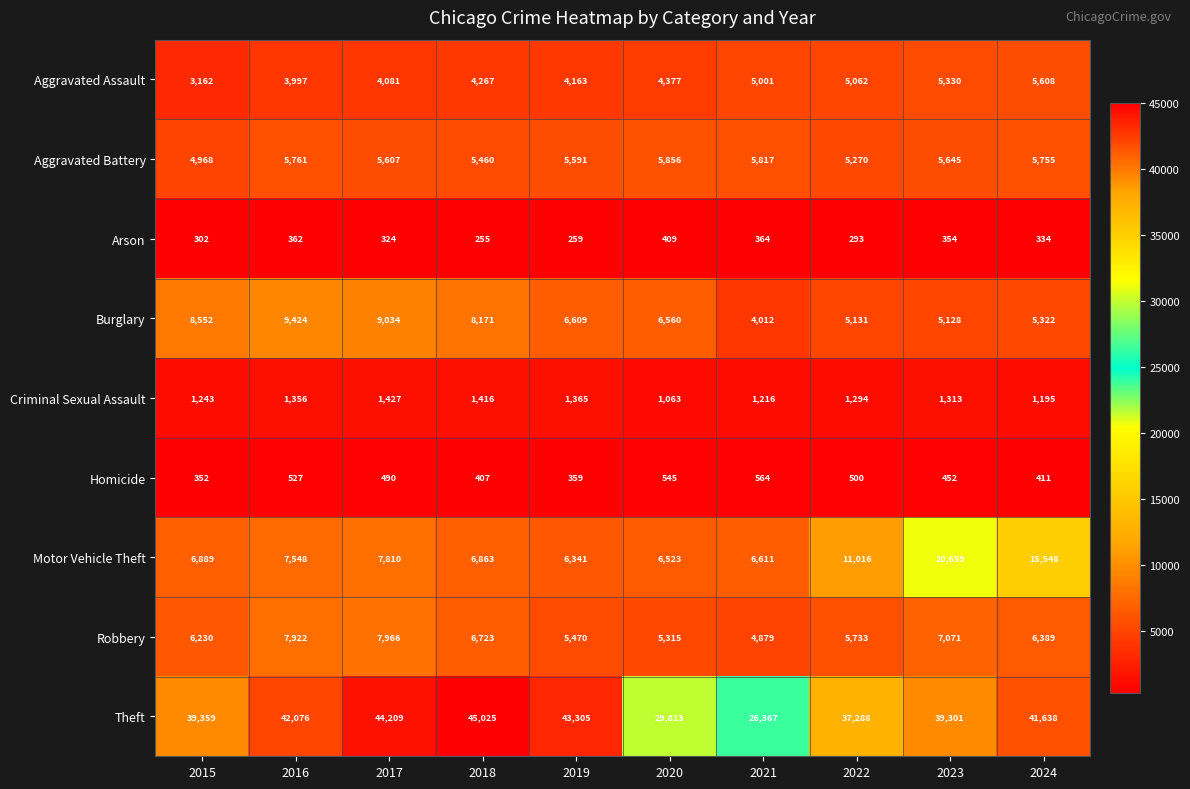

What is the minimum value shown in the chart?

255